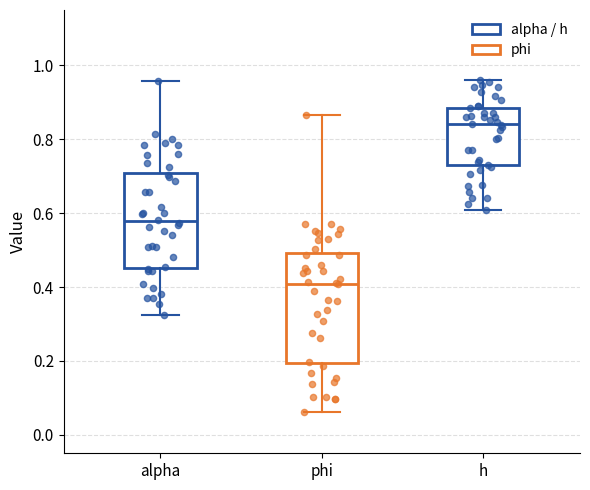

Reading left to right, read every box against the y-axis: the position of its median line, the range the box covers, and the ends of its whiskers. The values are not printed on the chart, so give them approximately, as read against the axis.

alpha: median 0.58, box 0.46 to 0.70, whiskers 0.32 to 0.96
phi: median 0.40, box 0.20 to 0.50, whiskers 0.06 to 0.86
h: median 0.84, box 0.74 to 0.88, whiskers 0.60 to 0.96